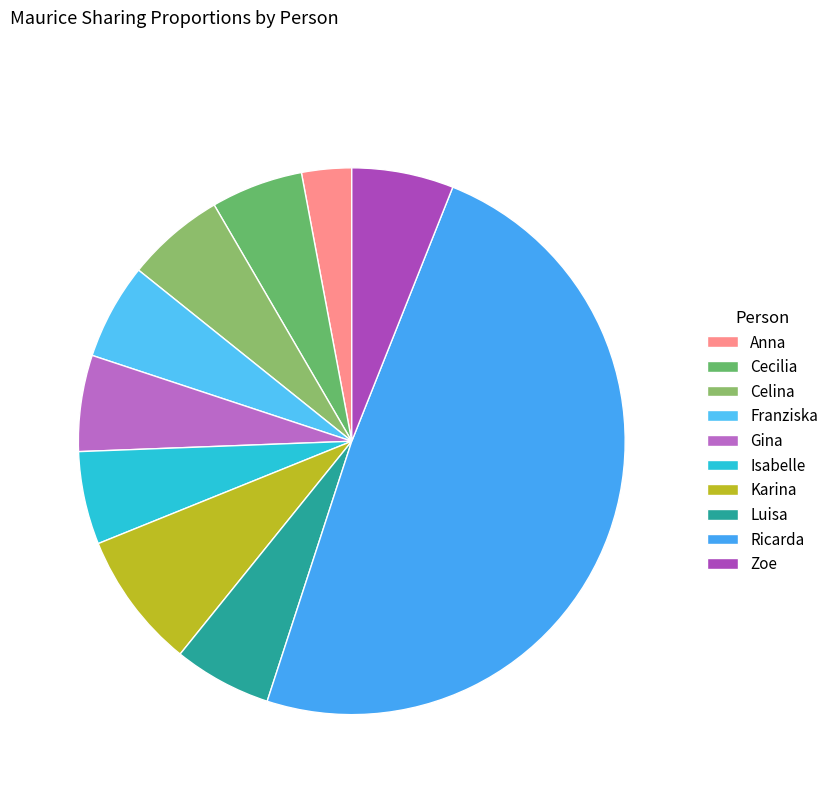

What percentage do Luisa and Zoe together represent?

11.8%